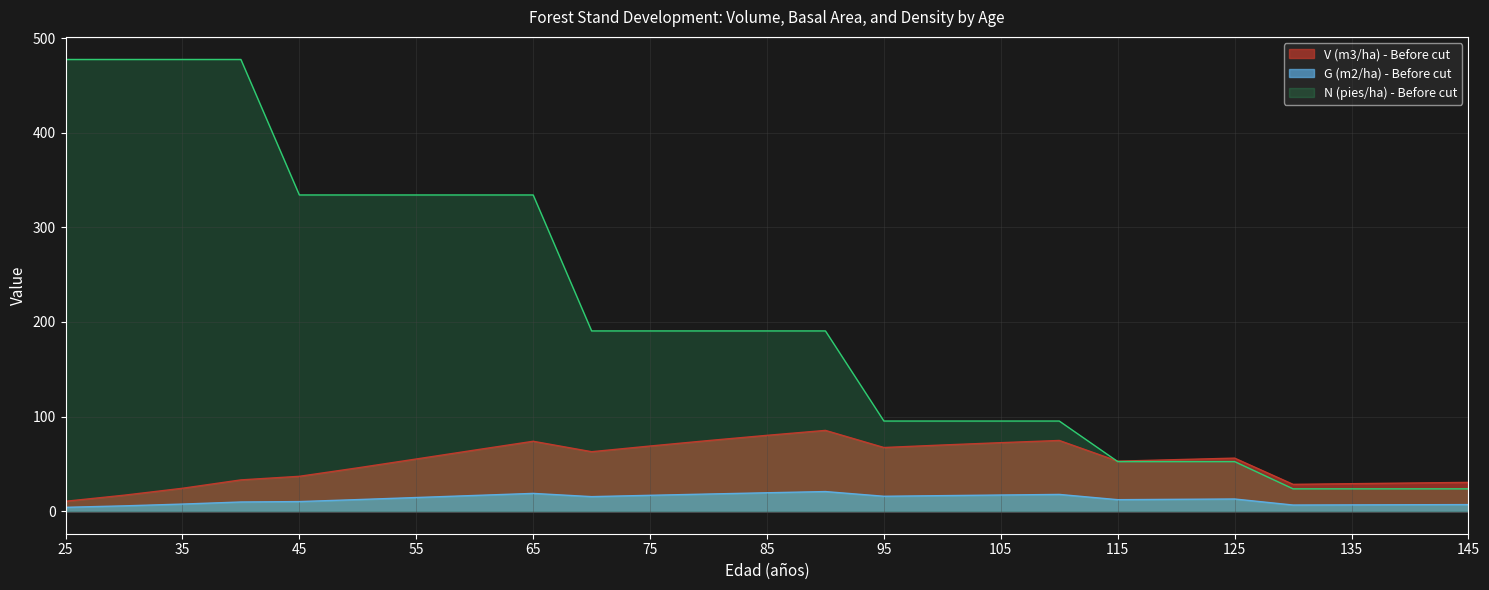

At which category does the chart reach its peak across all series?

25